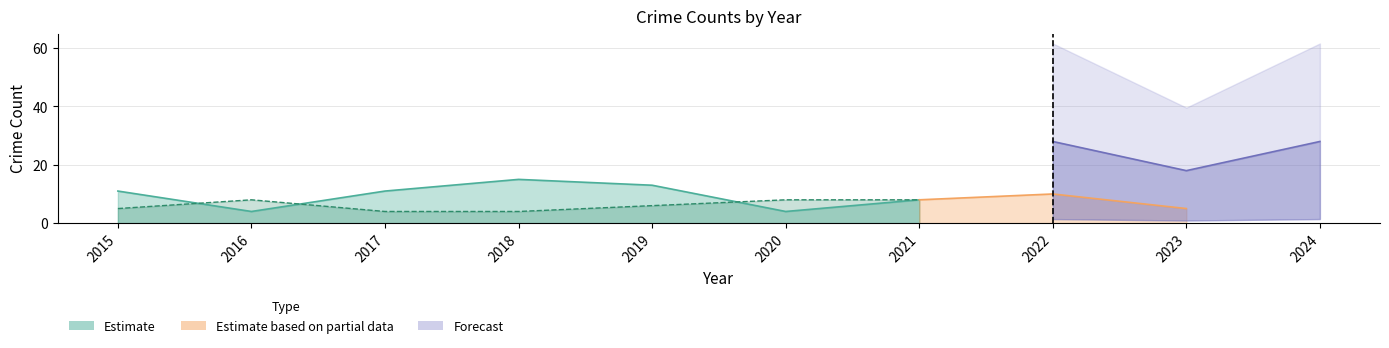

What is the difference between the highest and lowest values at 2024?

25